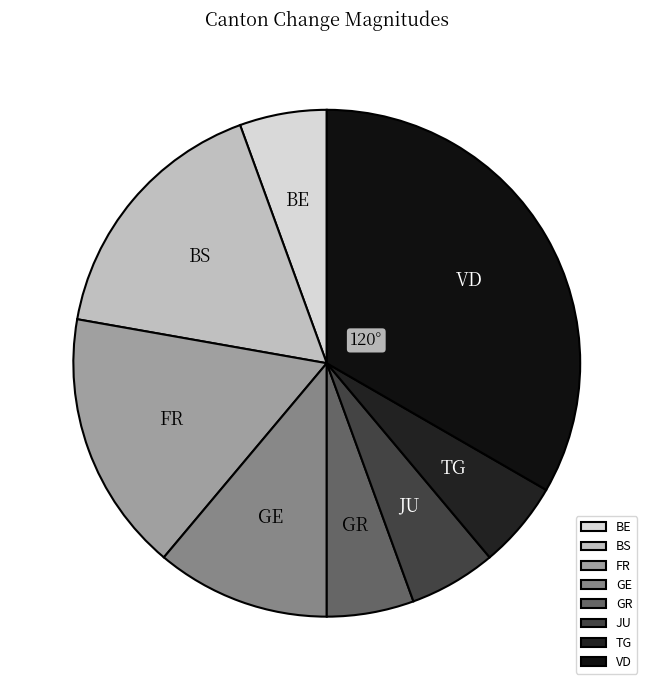

Is there any slice that represents more than half of the pie?

No